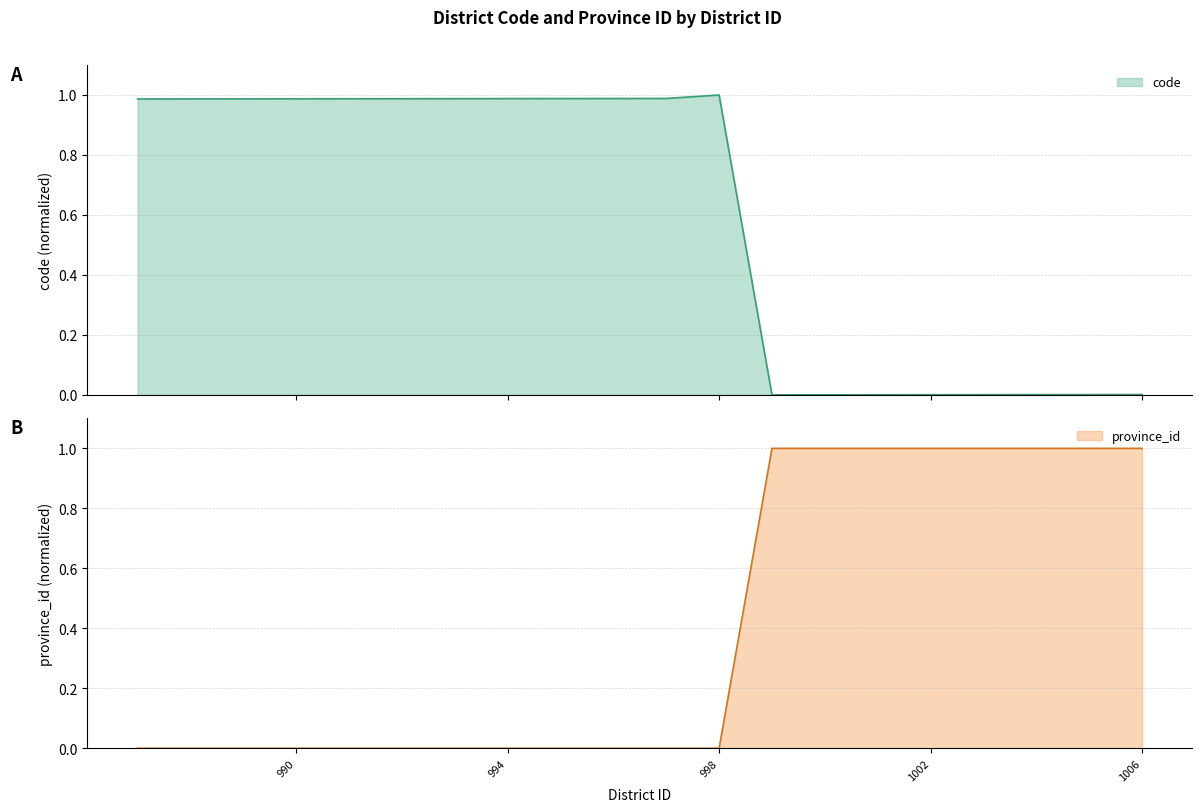

List the series in order of their peak value, lowest first.

code, province_id